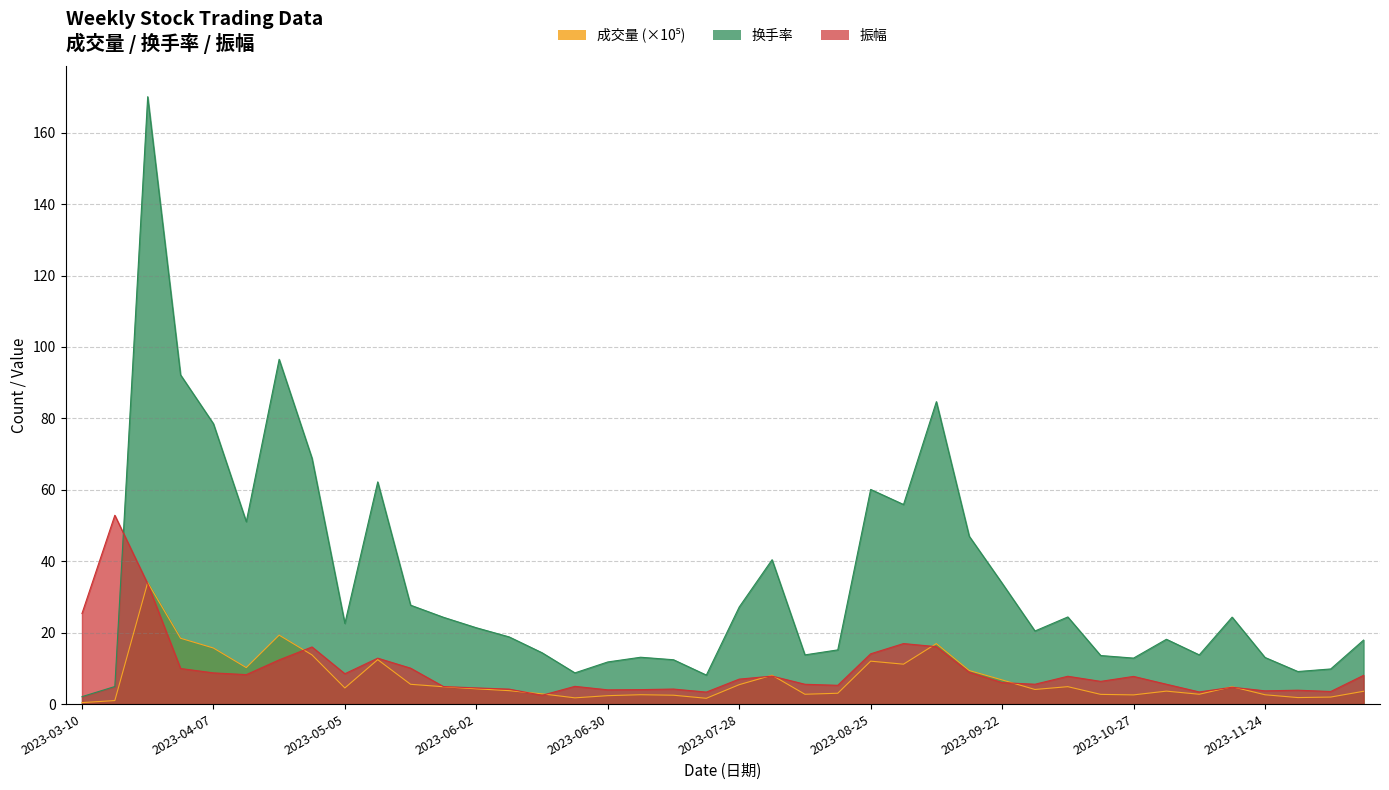

Which series changed the most between 2023-07-14 and 2023-11-10?

换手率